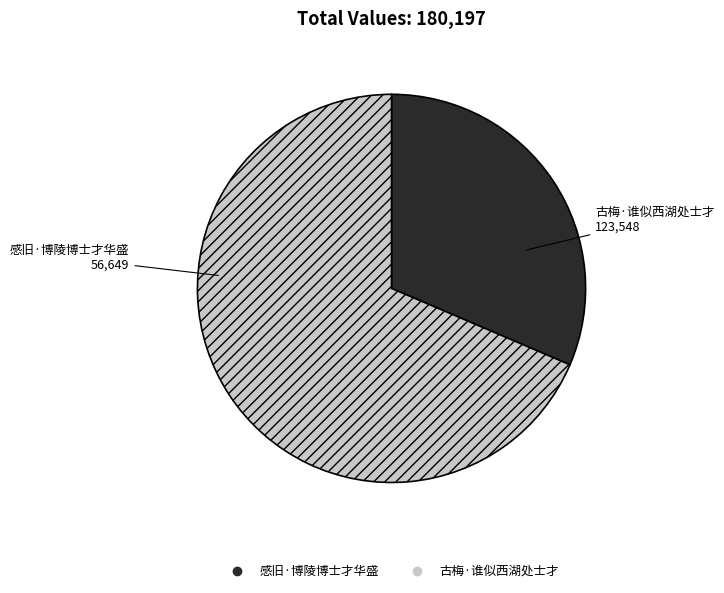

The 感旧·博陵博士才华盛 slice represents 31% of the pie. True or false?

True